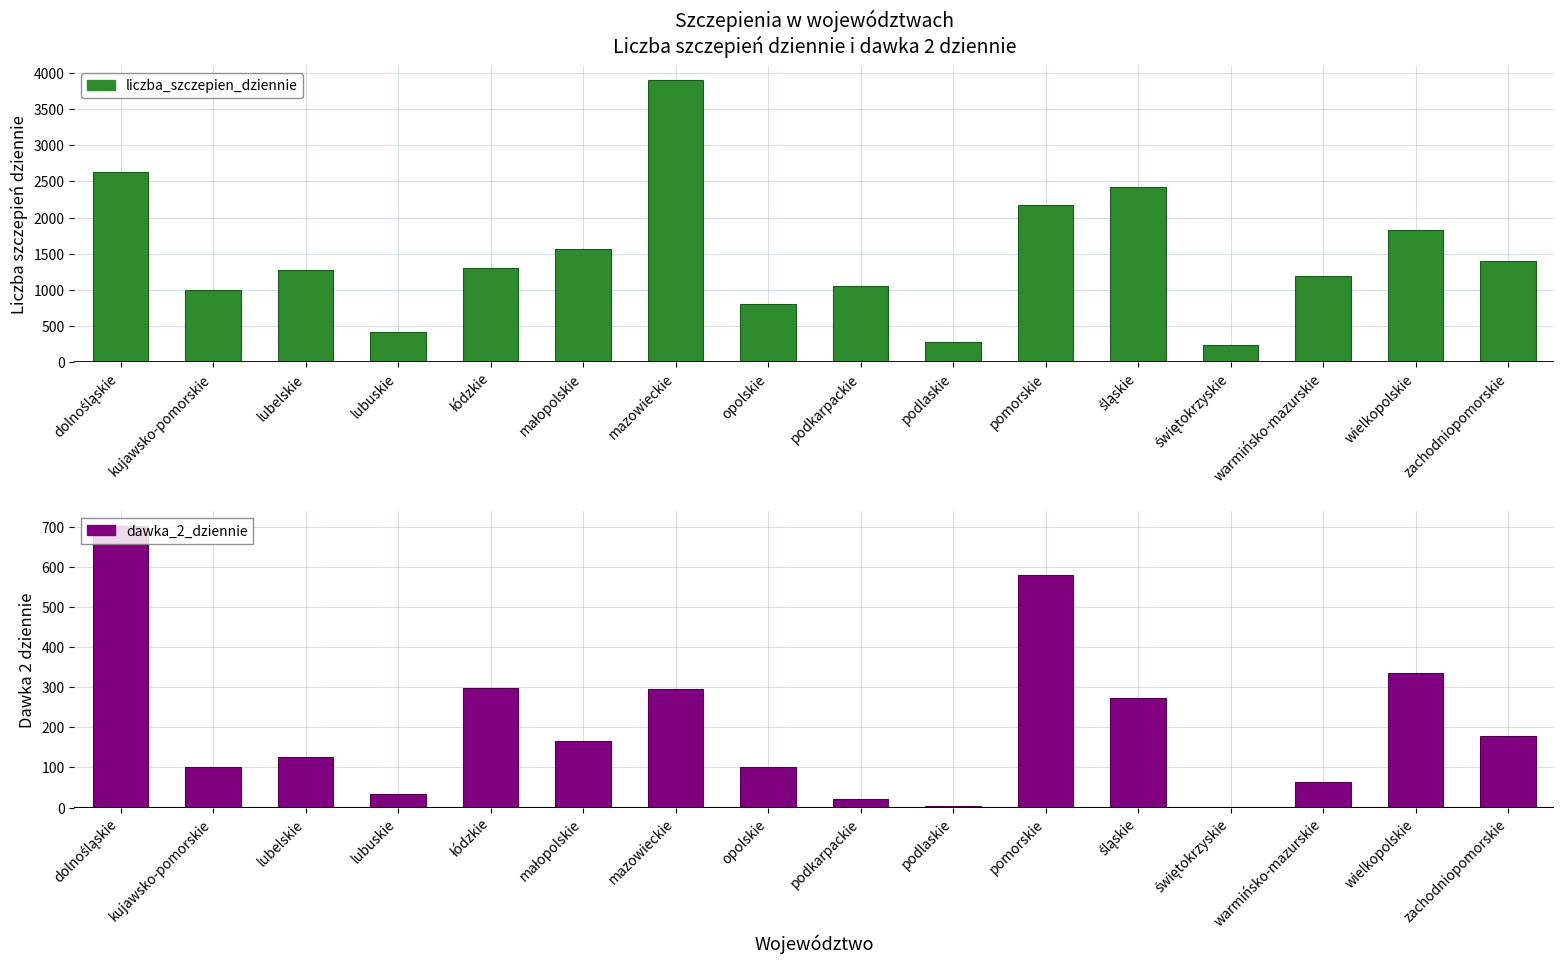

True or false: liczba_szczepien_dziennie has a value of 191 at podlaskie.

False